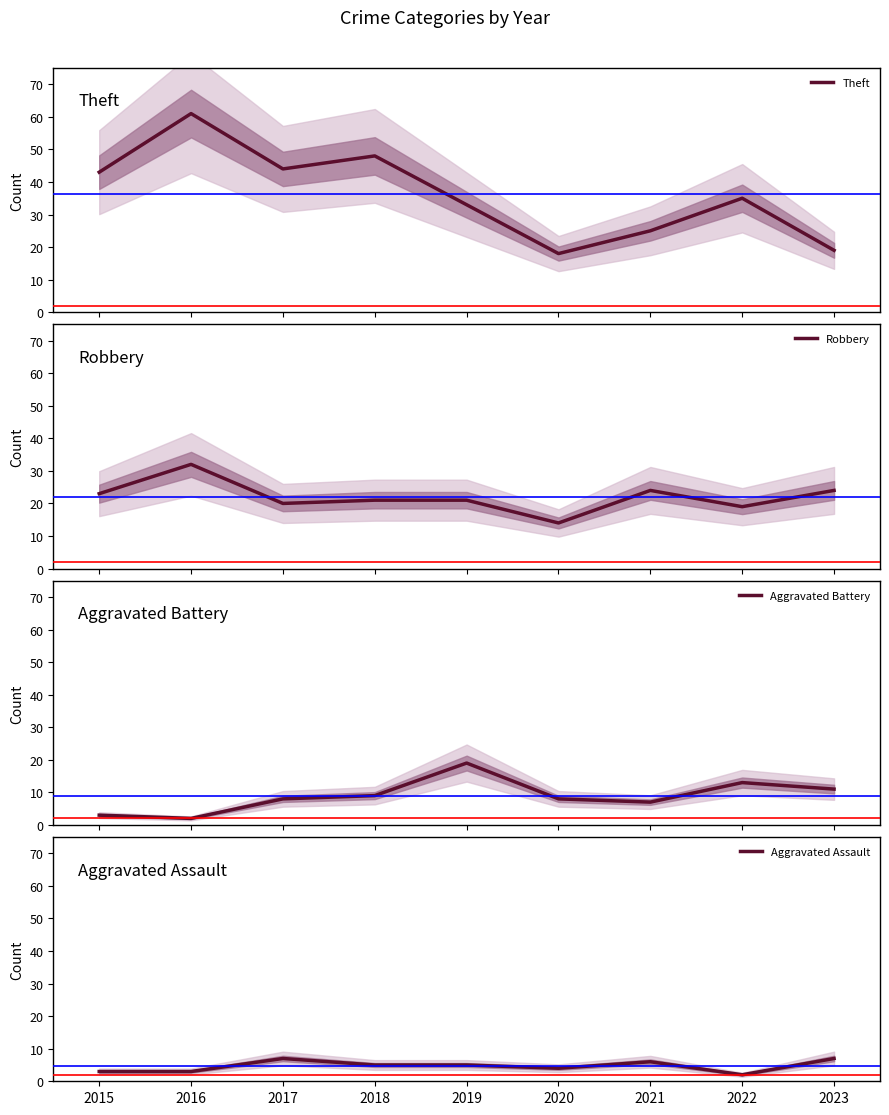

At how many categories does at least one series exceed 50?

1